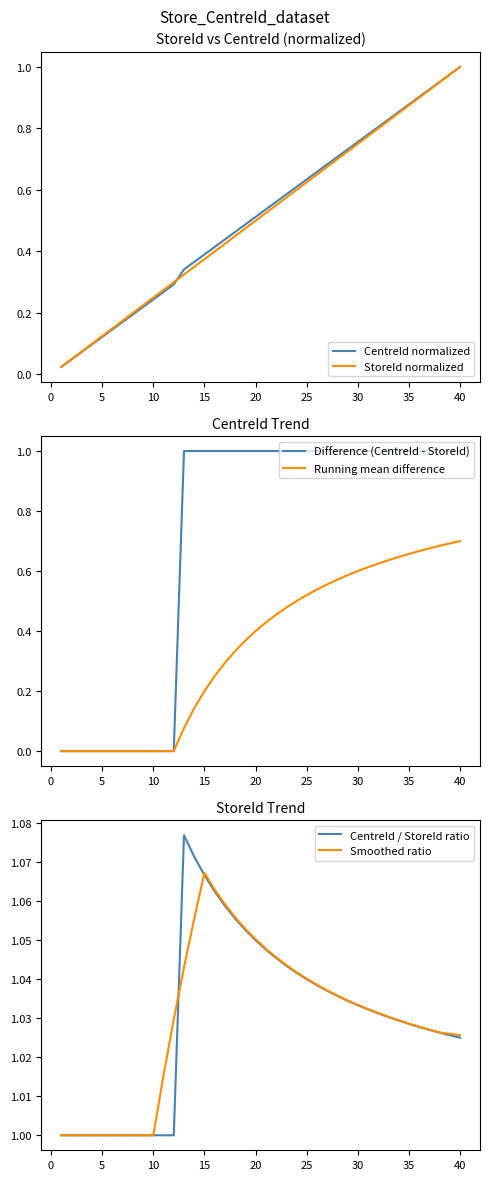

Reading left to right, list all the values displayed in this chart.

CentreId normalized: 0.0	0.0	0.1	0.1	0.1	0.1	0.2	0.2	0.2	0.2	0.3	0.3	0.3	0.4	0.4	0.4	0.4	0.5	0.5	0.5	0.5	0.6	0.6	0.6	0.6	0.7	0.7	0.7	0.7	0.8	0.8	0.8	0.8	0.9	0.9	0.9	0.9	1.0	1.0	1.0
StoreId normalized: 0.0	0.1	0.1	0.1	0.1	0.1	0.2	0.2	0.2	0.2	0.3	0.3	0.3	0.3	0.4	0.4	0.4	0.5	0.5	0.5	0.5	0.6	0.6	0.6	0.6	0.7	0.7	0.7	0.7	0.8	0.8	0.8	0.8	0.8	0.9	0.9	0.9	0.9	1.0	1.0
Difference (CentreId - StoreId): 0.0	0.0	0.0	0.0	0.0	0.0	0.0	0.0	0.0	0.0	0.0	0.0	1.0	1.0	1.0	1.0	1.0	1.0	1.0	1.0	1.0	1.0	1.0	1.0	1.0	1.0	1.0	1.0	1.0	1.0	1.0	1.0	1.0	1.0	1.0	1.0	1.0	1.0	1.0	1.0
Running mean difference: 0.0	0.0	0.0	0.0	0.0	0.0	0.0	0.0	0.0	0.0	0.0	0.0	0.1	0.1	0.2	0.2	0.3	0.3	0.4	0.4	0.4	0.5	0.5	0.5	0.5	0.5	0.6	0.6	0.6	0.6	0.6	0.6	0.6	0.6	0.7	0.7	0.7	0.7	0.7	0.7
CentreId / StoreId ratio: 1.0	1.0	1.0	1.0	1.0	1.0	1.0	1.0	1.0	1.0	1.0	1.0	1.1	1.1	1.1	1.1	1.1	1.1	1.1	1.1	1.0	1.0	1.0	1.0	1.0	1.0	1.0	1.0	1.0	1.0	1.0	1.0	1.0	1.0	1.0	1.0	1.0	1.0	1.0	1.0
Smoothed ratio: 1.0	1.0	1.0	1.0	1.0	1.0	1.0	1.0	1.0	1.0	1.0	1.0	1.0	1.1	1.1	1.1	1.1	1.1	1.1	1.1	1.0	1.0	1.0	1.0	1.0	1.0	1.0	1.0	1.0	1.0	1.0	1.0	1.0	1.0	1.0	1.0	1.0	1.0	1.0	1.0